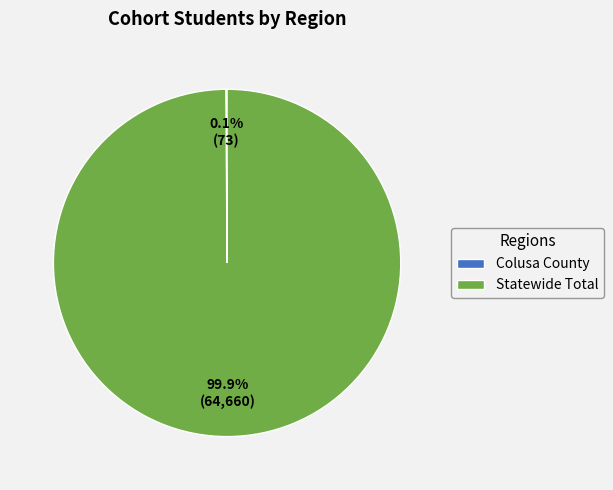

Is there a majority slice in this chart?

Yes